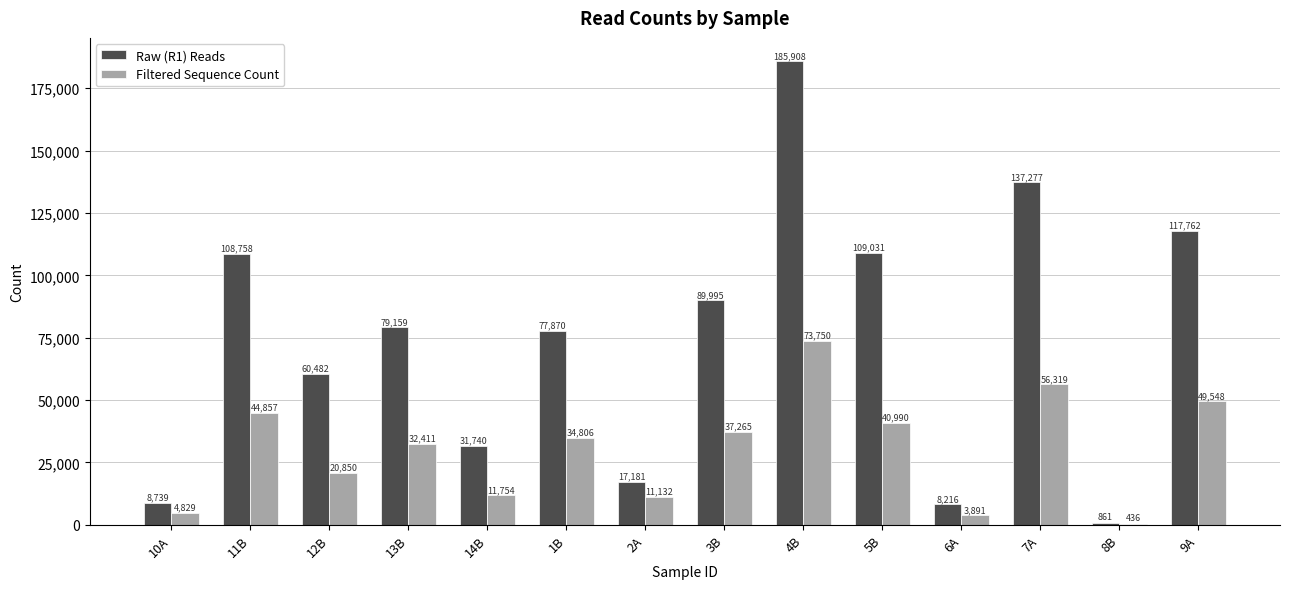

At which label does Filtered Sequence Count reach its peak?

4B